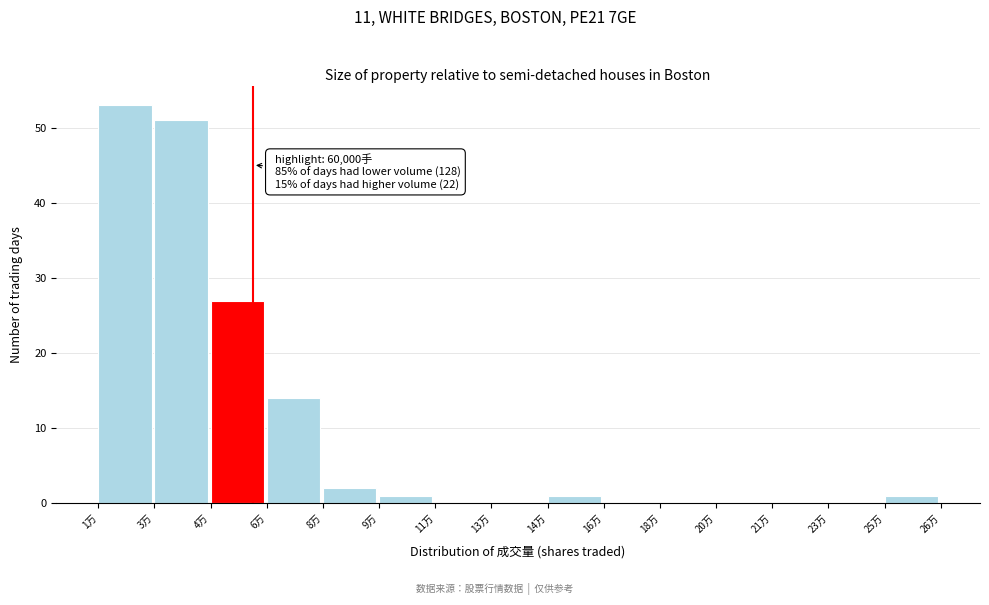

Reading left to right, list all the values displayed in this chart.

1万=53	3万=51	4万=27	6万=14	8万=2	9万=1	11万=0	13万=0	14万=1	16万=0	18万=0	20万=0	21万=0	23万=0	25万=1